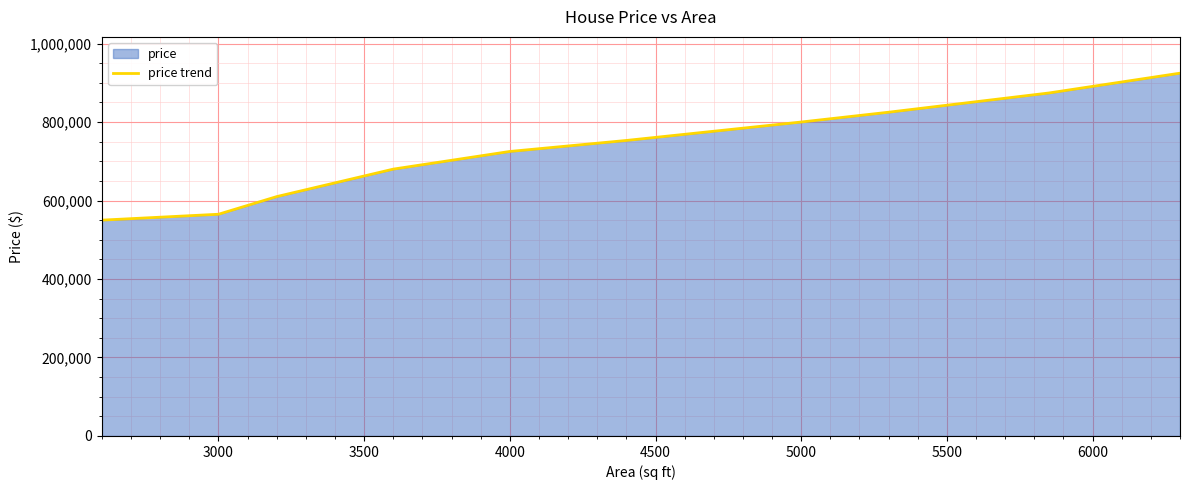

What is the approximate value at 5000?

800000